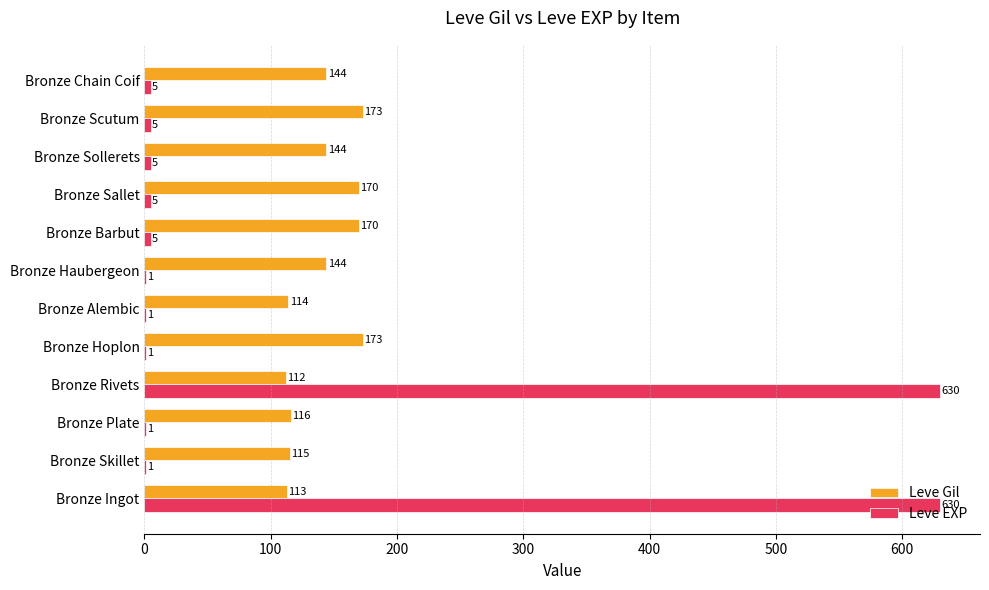

Read the Leve Gil value at Bronze Plate.

116